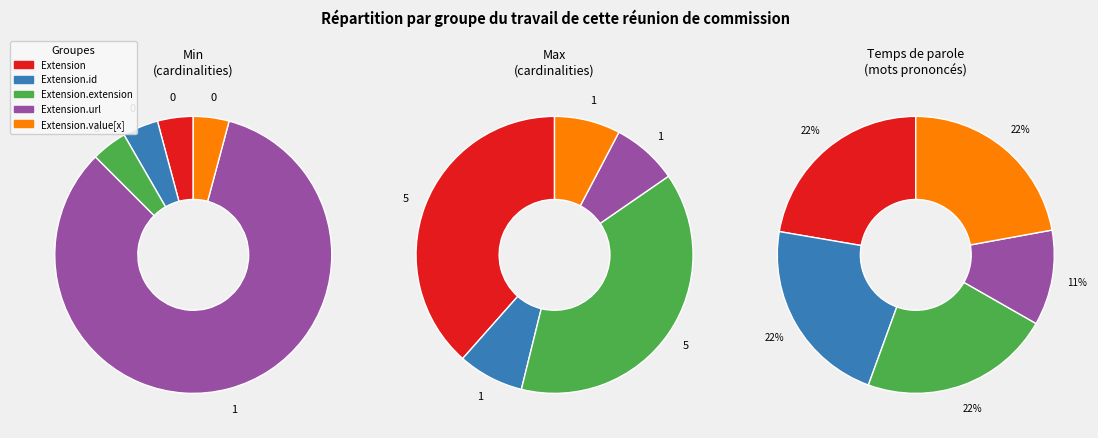

Combined, do Extension.value[x] and Extension.url account for over 50%?

Yes